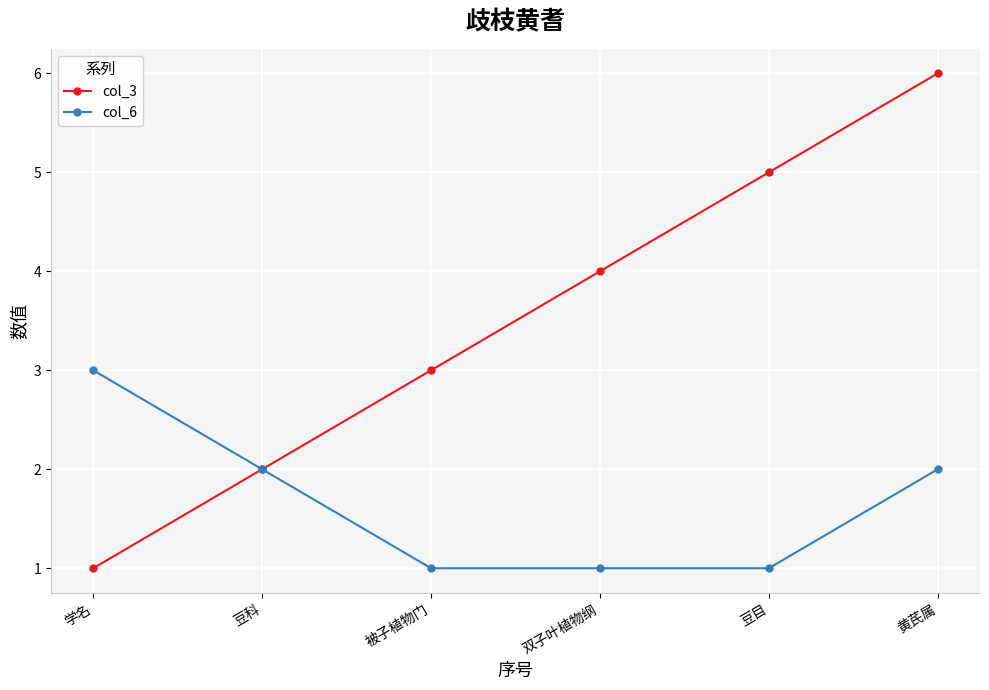

Reading left to right, what are all the values shown in this chart?

col_3: 学名=1	豆科=2	被子植物门=3	双子叶植物纲=4	豆目=5	黄芪属=6
col_6: 学名=3	豆科=2	被子植物门=1	双子叶植物纲=1	豆目=1	黄芪属=2